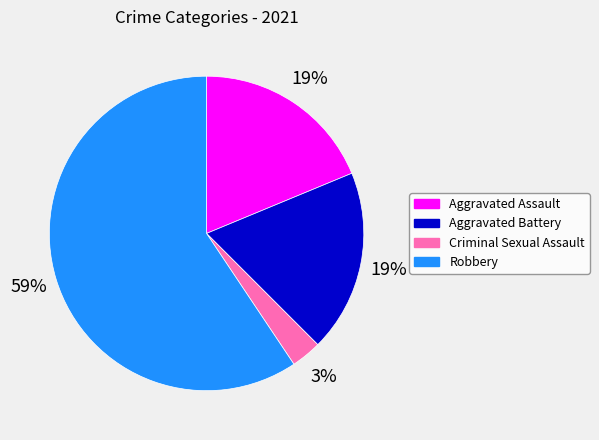

Combined, do Aggravated Assault and Robbery account for over 50%?

Yes